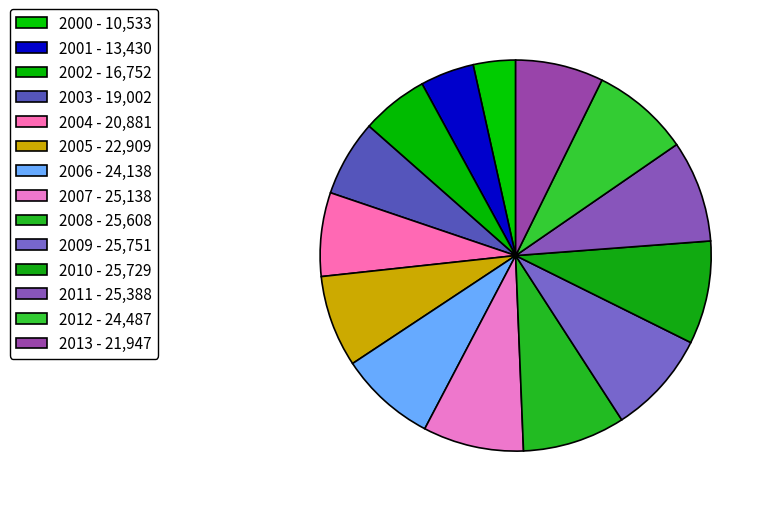

What is the smallest slice in the pie chart?

2000